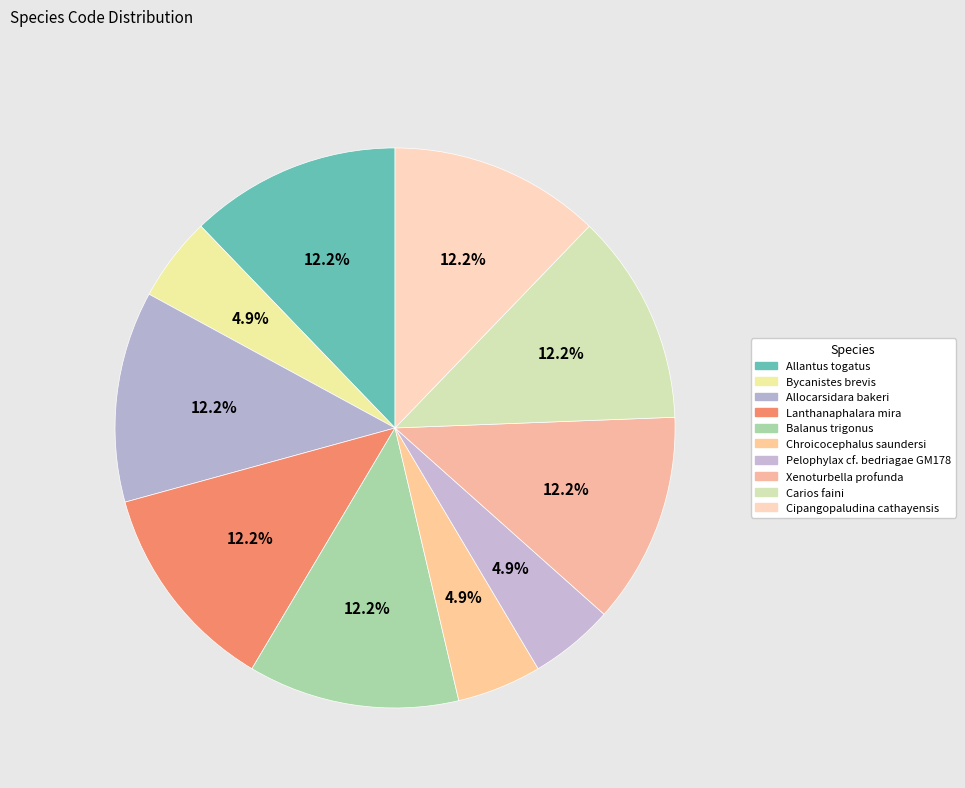

Which category has the smallest portion of the pie?

Bycanistes brevis